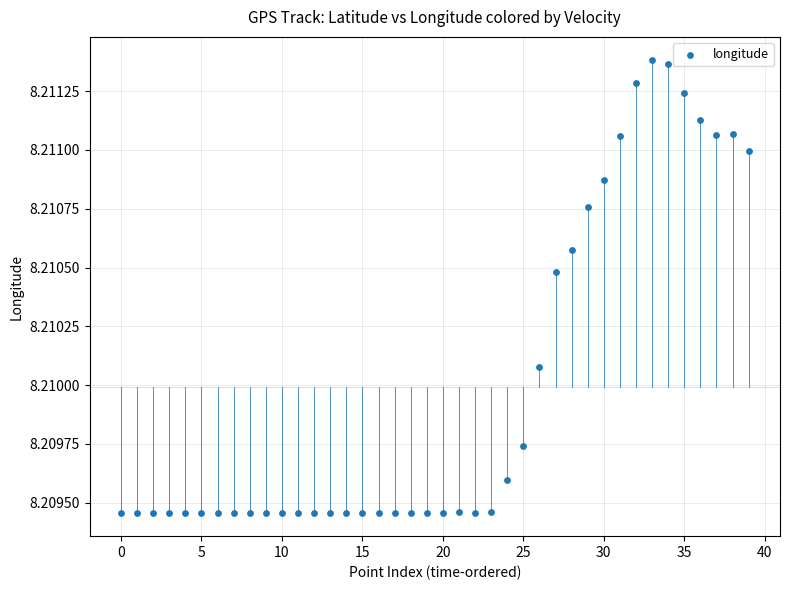

Count the number of points in this scatter plot.

40